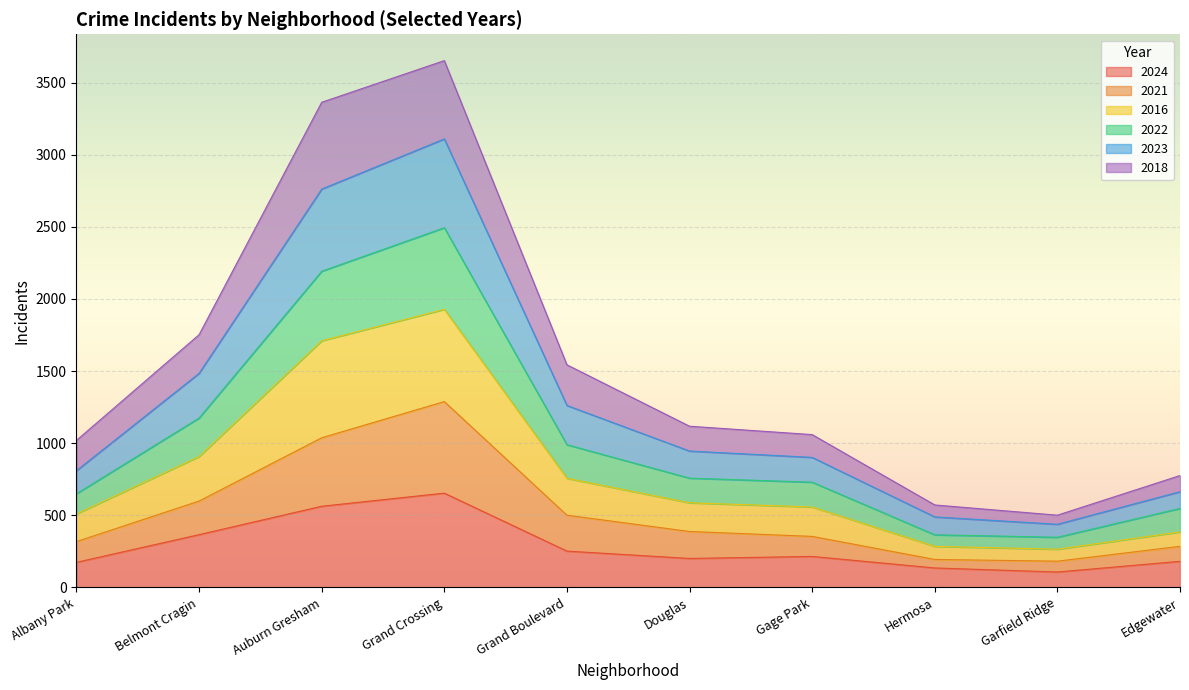

True or false: 2023 and 2021 intersect in this chart.

False